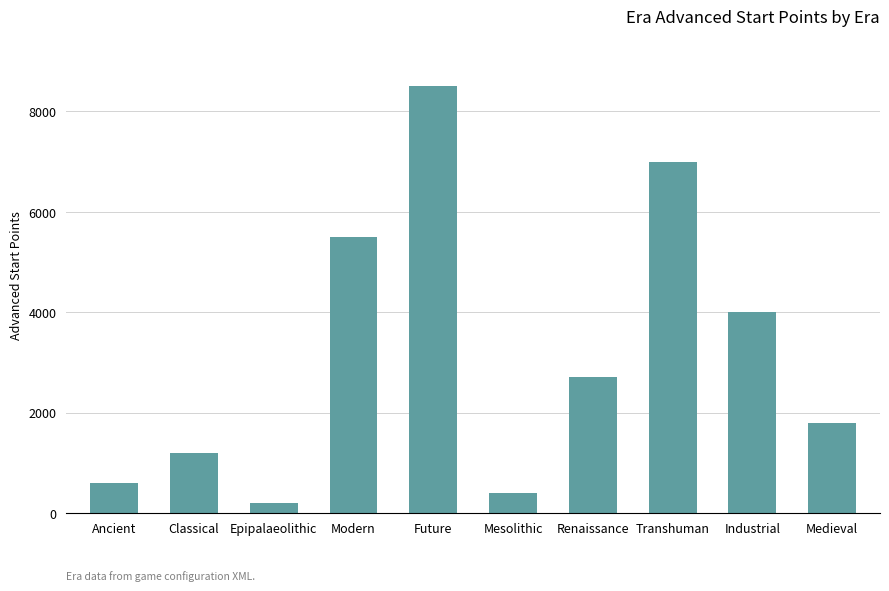

What is the value of the 5th bar from the left?

8500